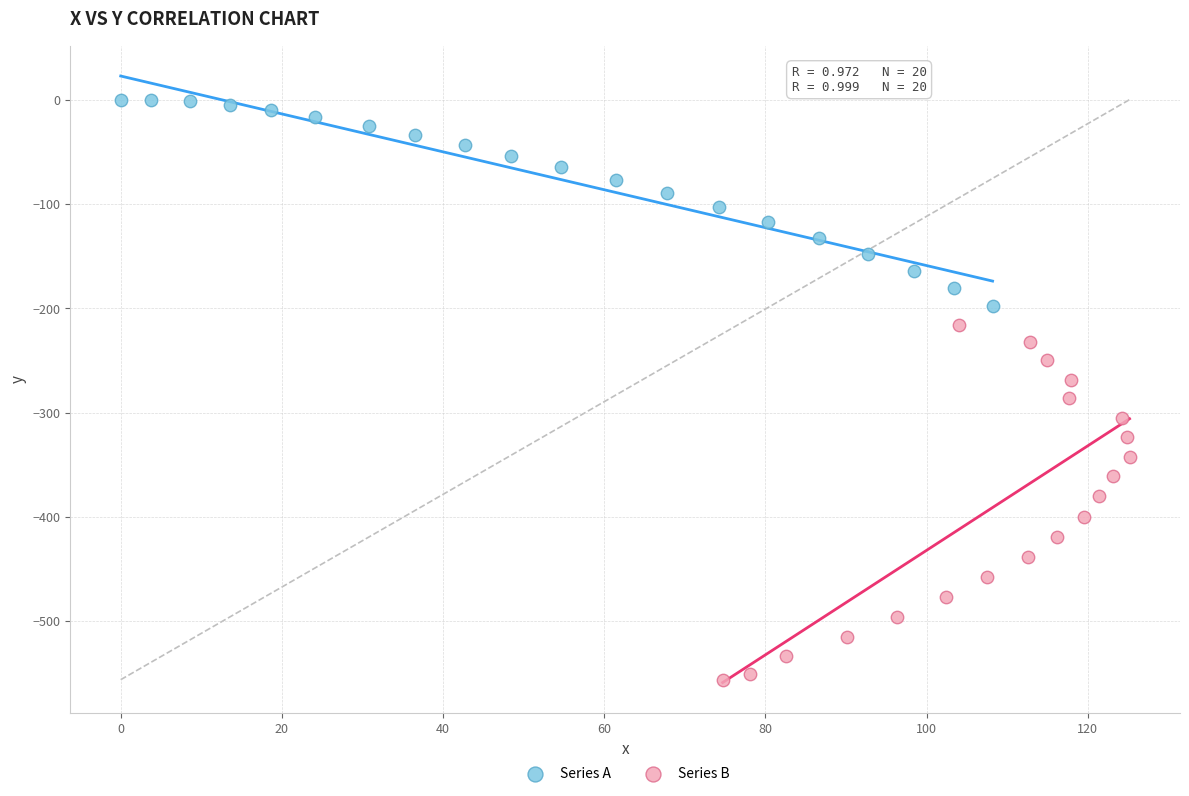

Which series has the widest spread of Y values?

Series B